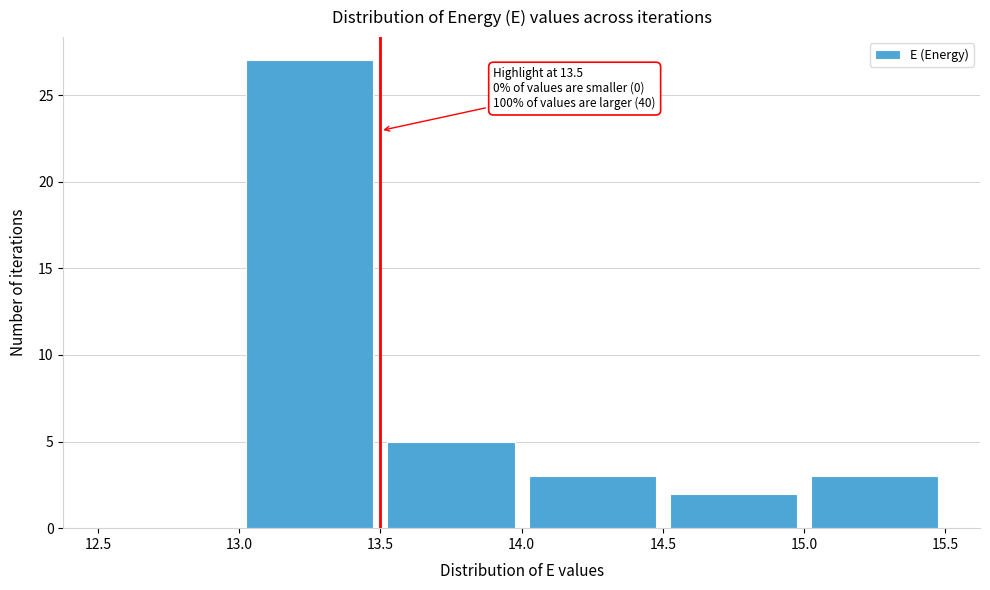

Over which range of the x-axis is the bar tallest?

13.0 to 13.5